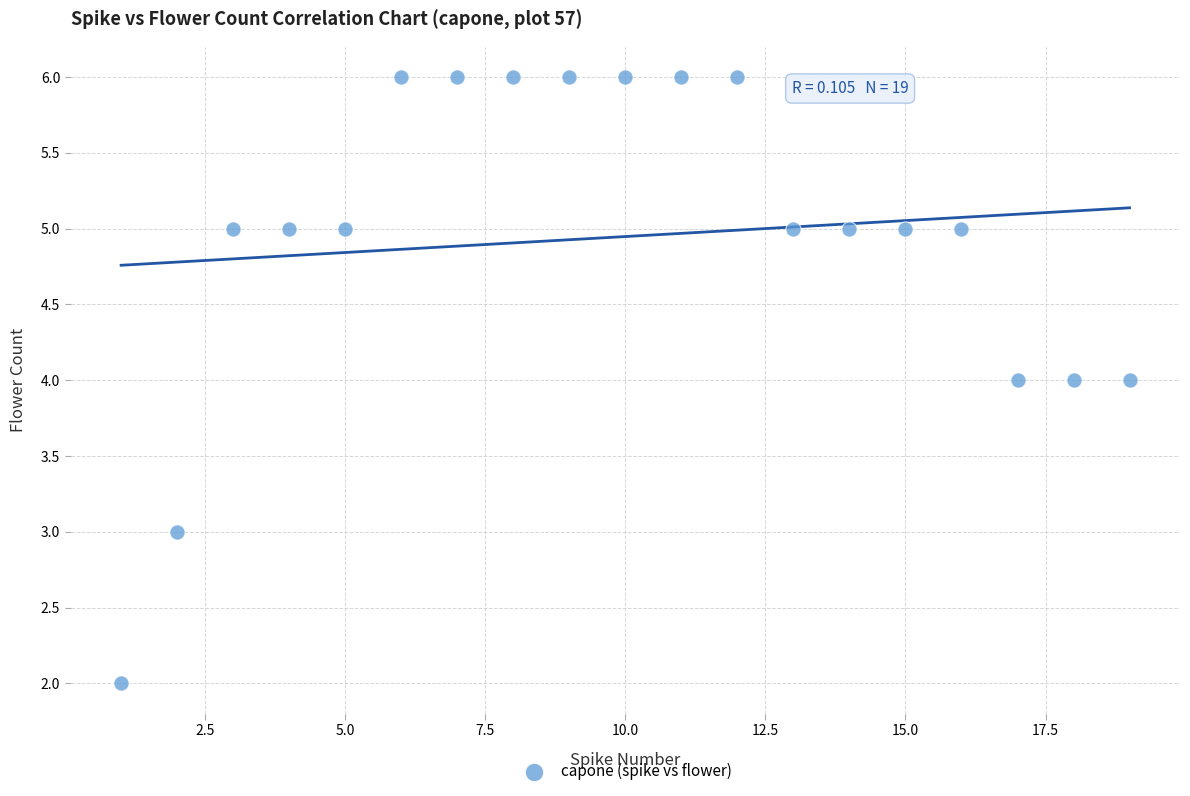

What is the range of Y values (max minus min)?

4